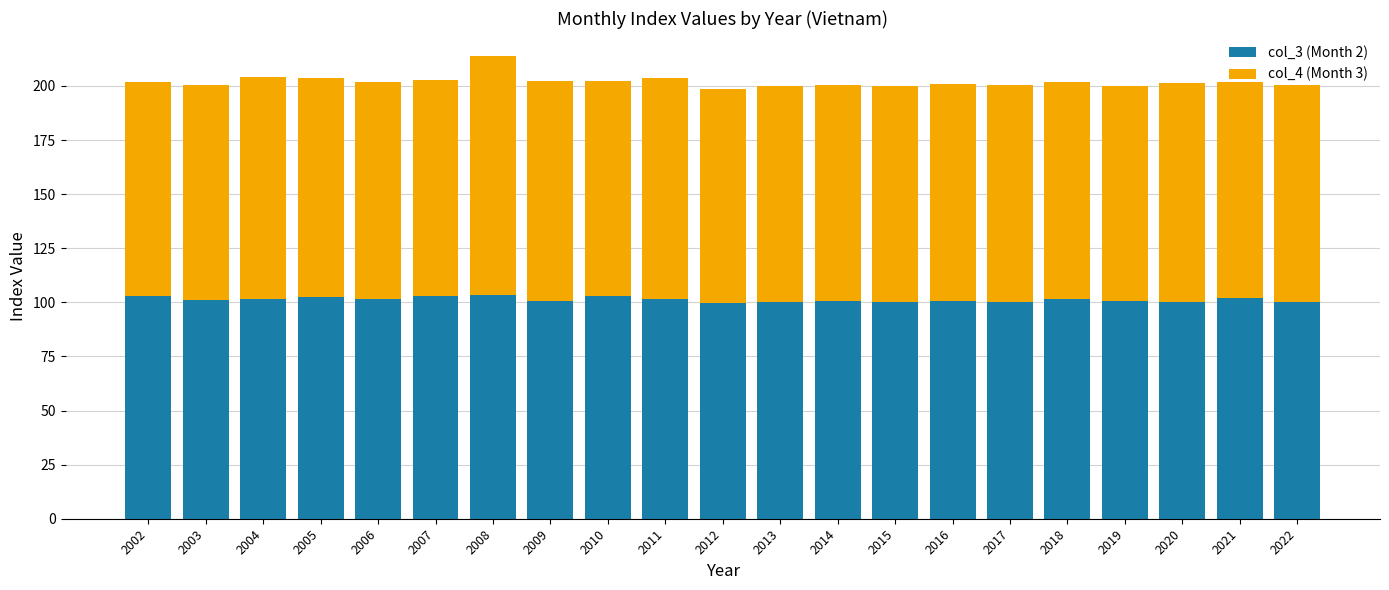

What is the lowest value of the col_3 (Month 2) series?

99.6